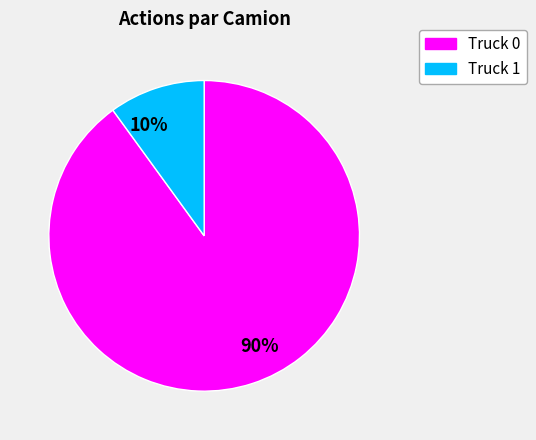

Combined, do Truck 1 and Truck 0 account for over 50%?

Yes